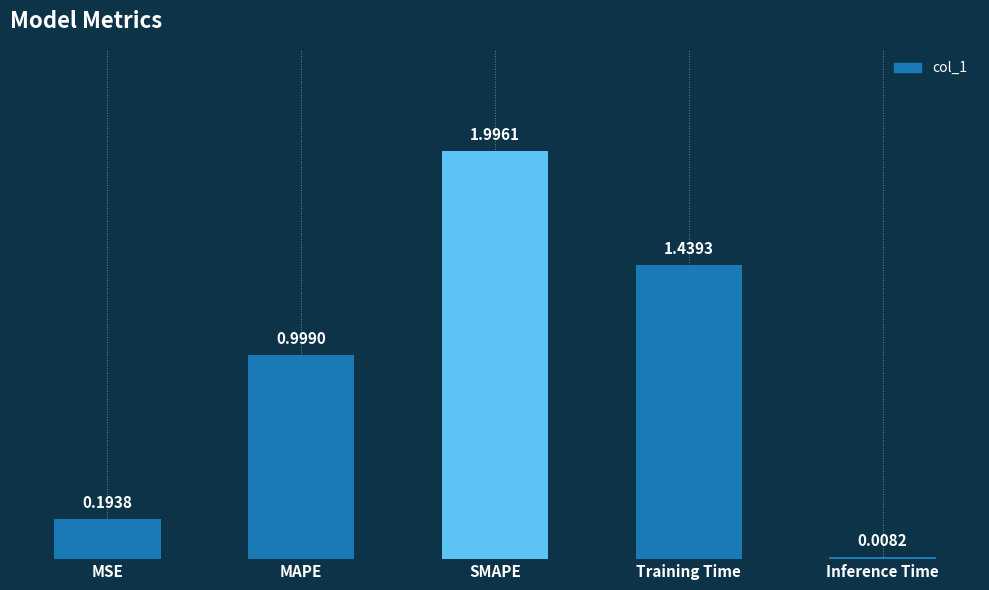

Count the number of categories in the chart.

5